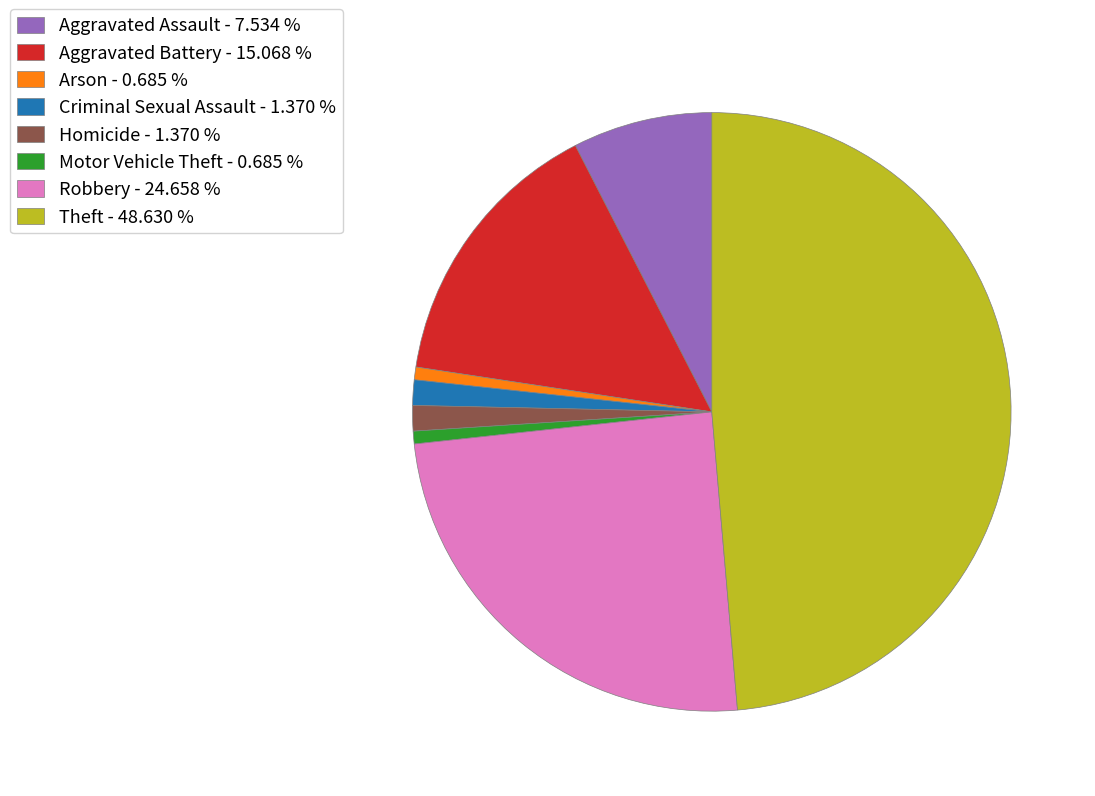

Count the number of slices in the pie.

8